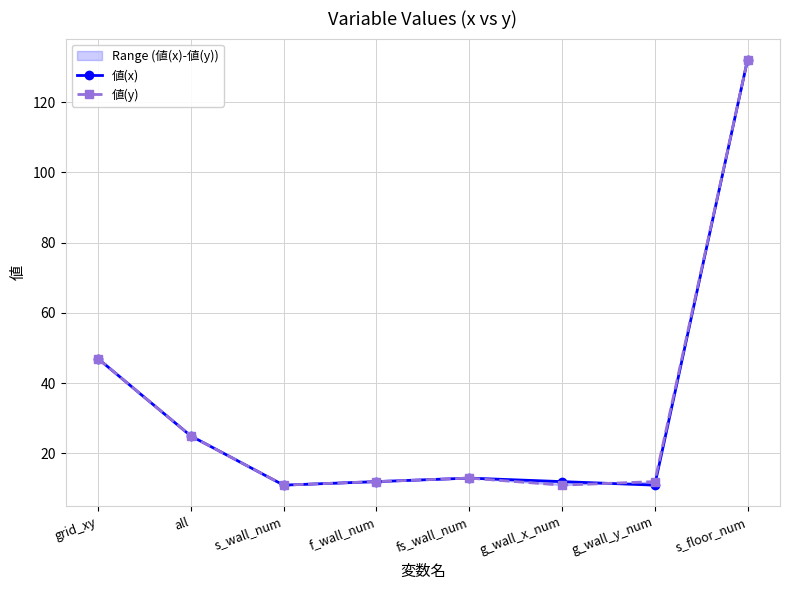

List the series in order of their peak value, highest first.

値(x), 値(y)